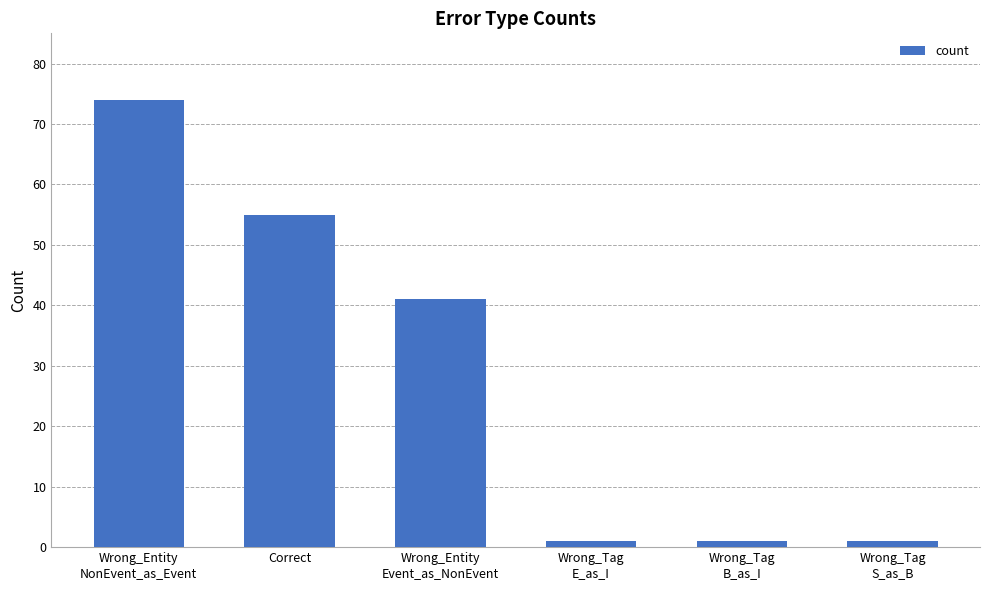

What is the average value?

29